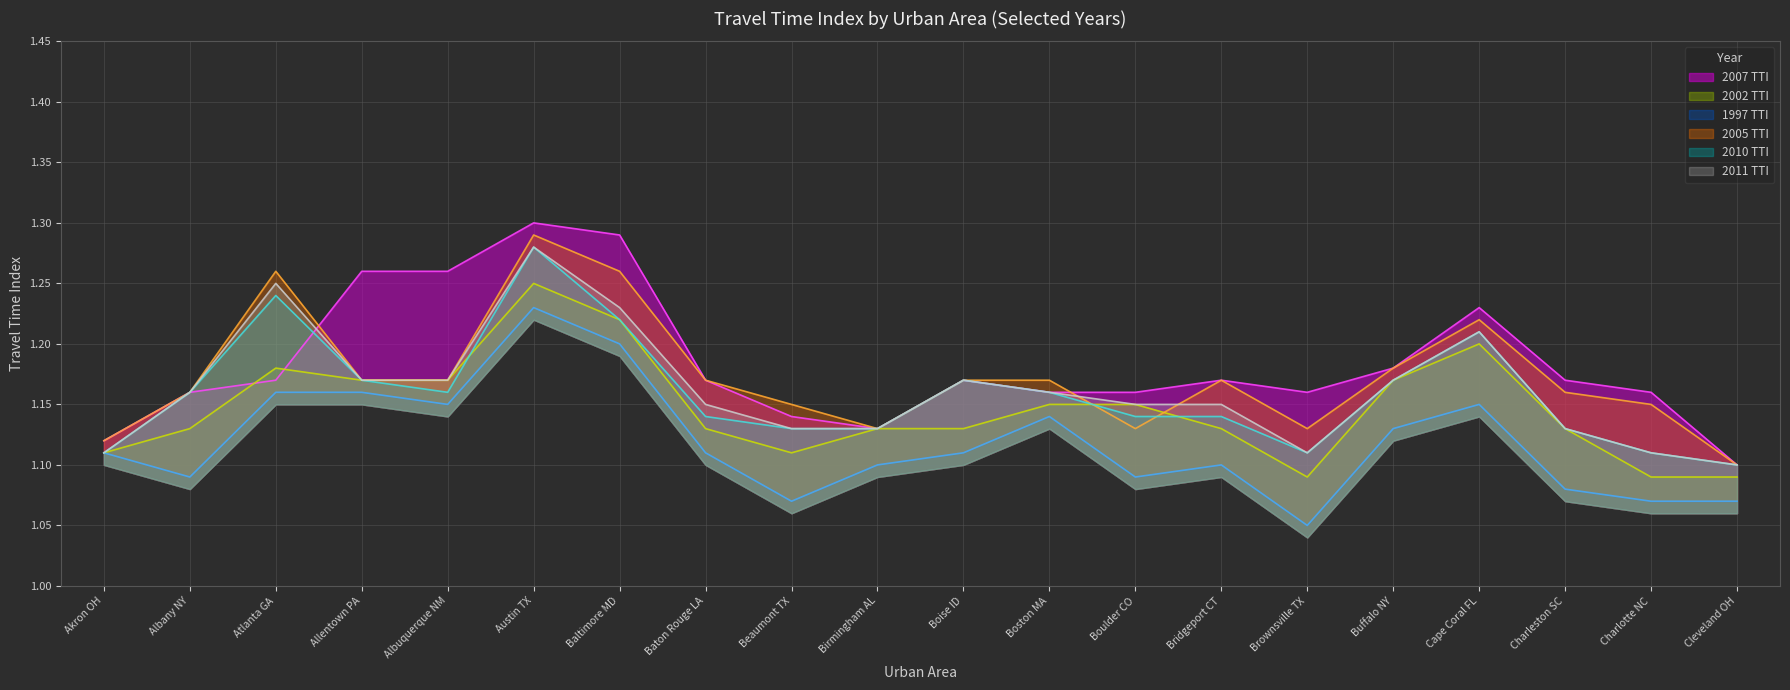

What is the value of the 2007 TTI point at the 10th from the left?

1.1